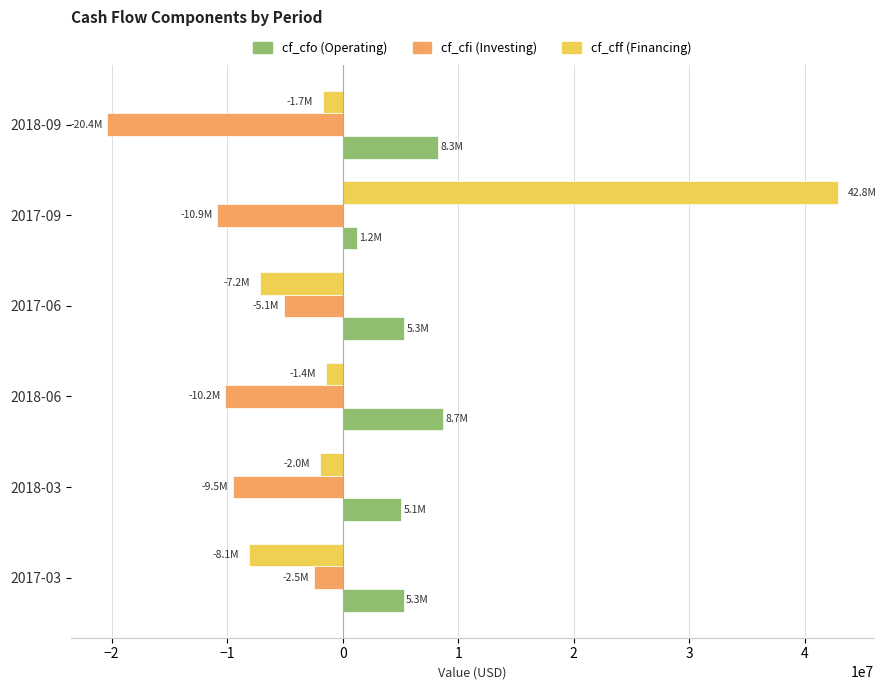

What is the difference between the highest and lowest values at 2017-06?

12510000